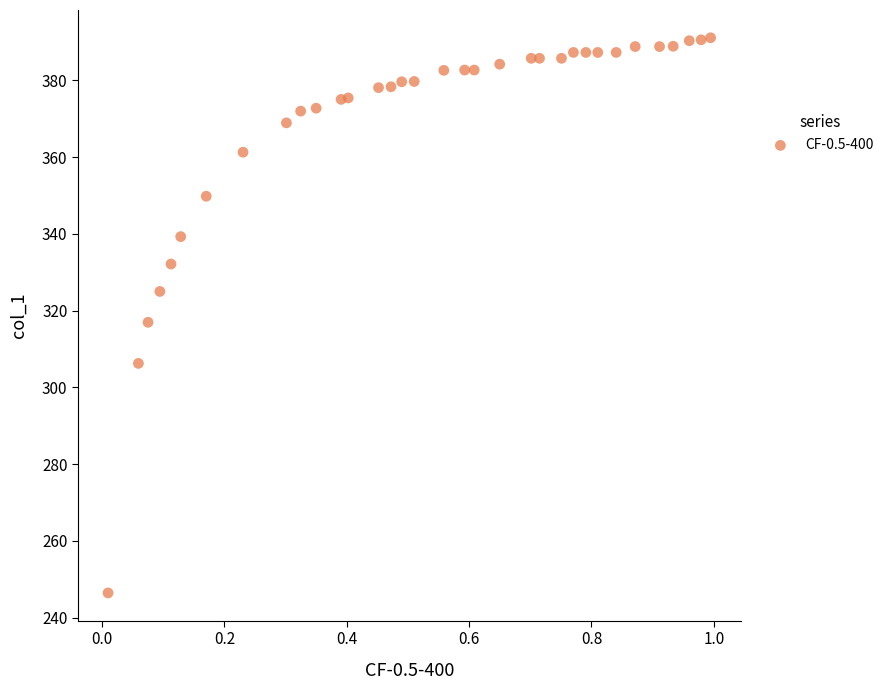

What is the range of Y values (max minus min)?

144.7